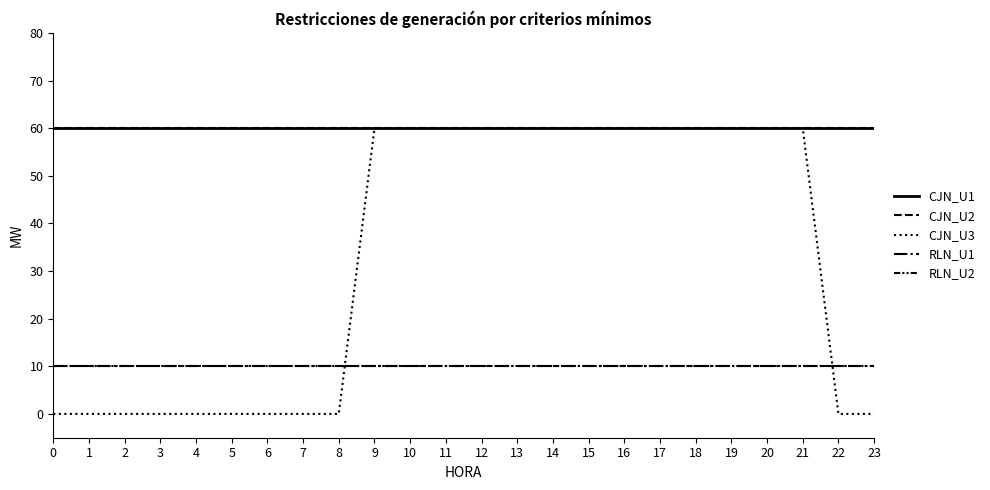

Does the chart display data point markers on the line(s)?

No